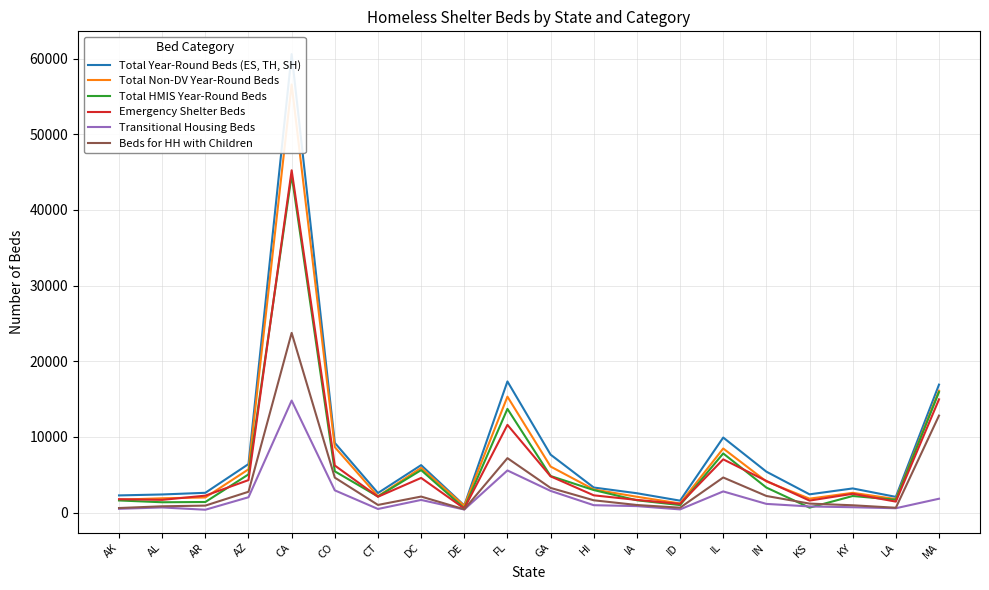

Reading left to right, extract all data points from this chart.

Total Year-Round Beds (ES, TH, SH): 2270	2394	2615	6411	60582	9213	2586	6272	941	17331	7657	3312	2557	1576	9916	5408	2411	3190	2076	16909
Total Non-DV Year-Round Beds: 1703	1892	1996	5718	56569	8652	2157	5915	902	15320	6083	3054	2090	1209	8468	4114	1841	2610	1787	16105
Total HMIS Year-Round Beds: 1603	1365	1399	5047	44594	5451	2123	5613	575	13705	4832	2979	1627	991	7814	3307	653	2190	1696	15928
Emergency Shelter Beds: 1769	1682	2238	4292	45229	6221	2093	4581	537	11592	4789	2281	1674	1154	7035	4185	1586	2483	1450	14964
Transitional Housing Beds: 501	678	377	2026	14800	2939	478	1671	404	5568	2868	977	855	422	2797	1149	810	707	575	1831
Beds for HH with Children: 603	831	922	2752	23745	4620	1012	2117	435	7194	3260	1625	1002	648	4636	2196	1188	966	639	12815